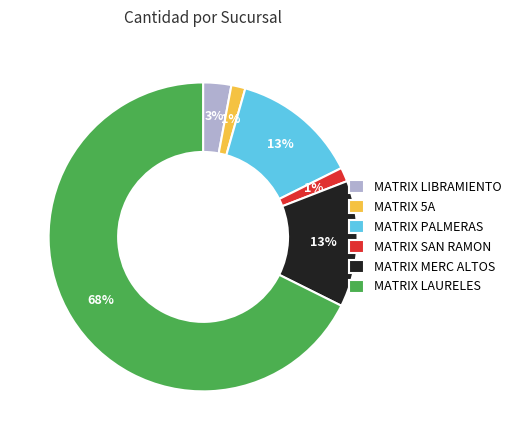

To the nearest percent, what is the average slice percentage?

17%